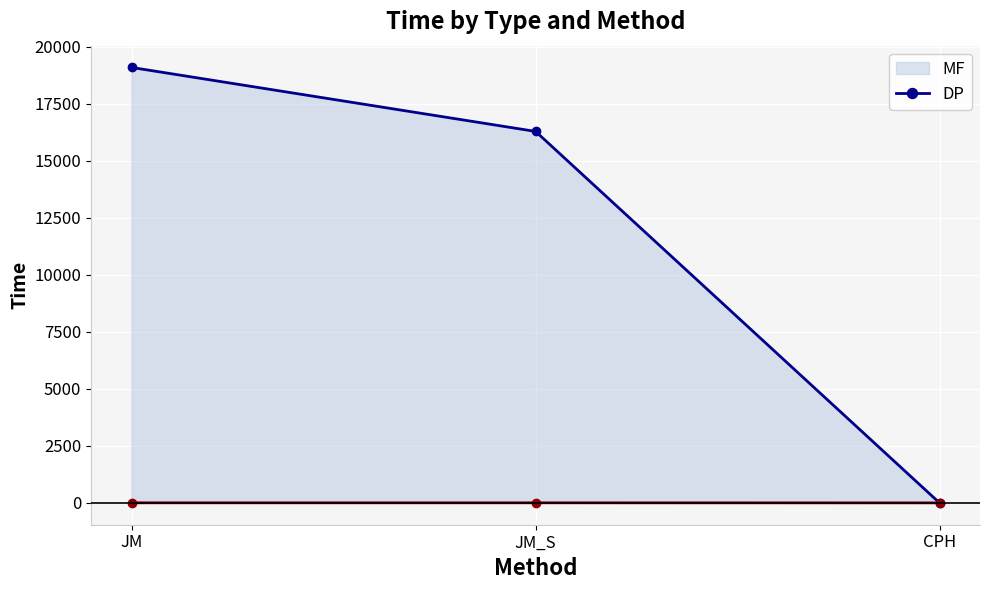

Reading left to right, extract all data points from this chart.

MF line: JM=19101.7	JM_S=16295.6	CPH=0.1
DP line: JM=7.1	JM_S=7.0	CPH=4.4